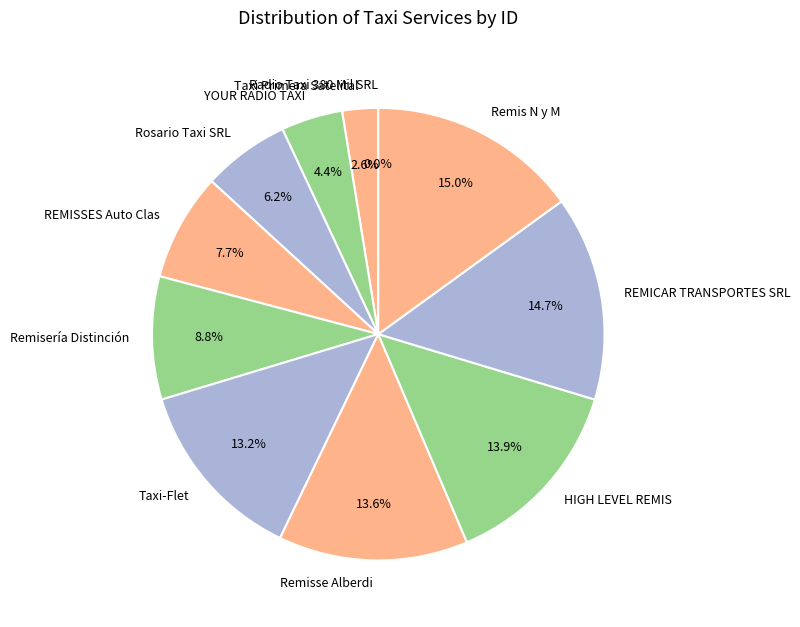

To the nearest percent, what portion does Rosario Taxi SRL represent?

6%